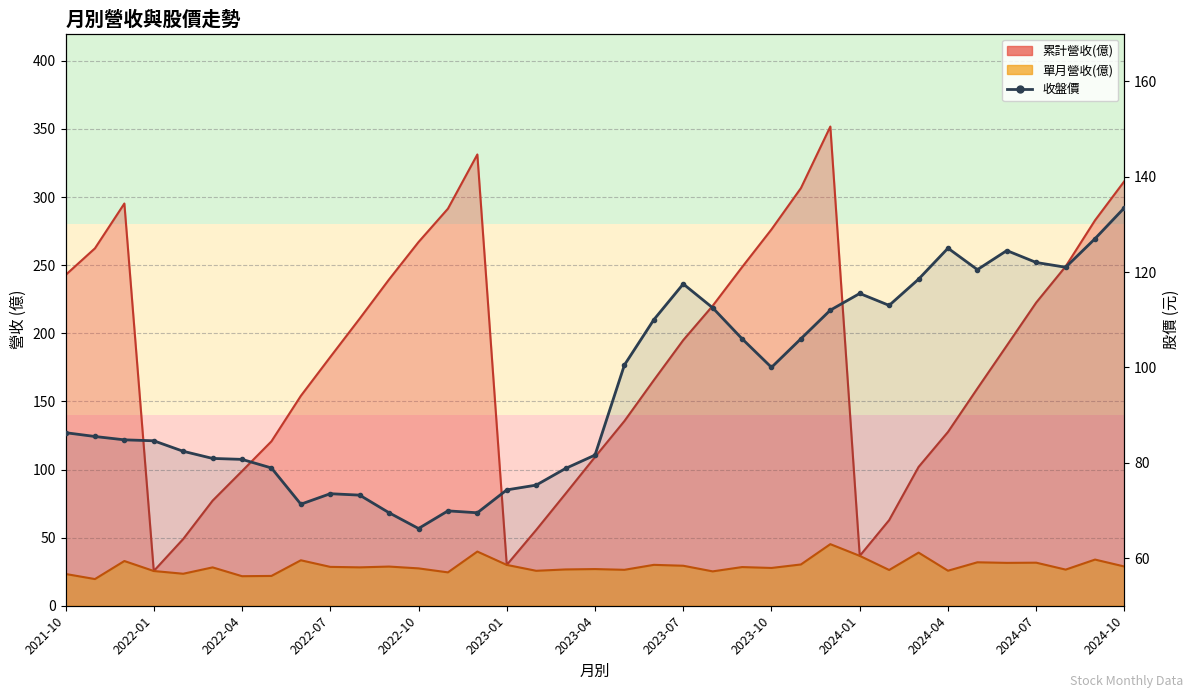

True or false: the data has more than 1 interior local peaks.

True